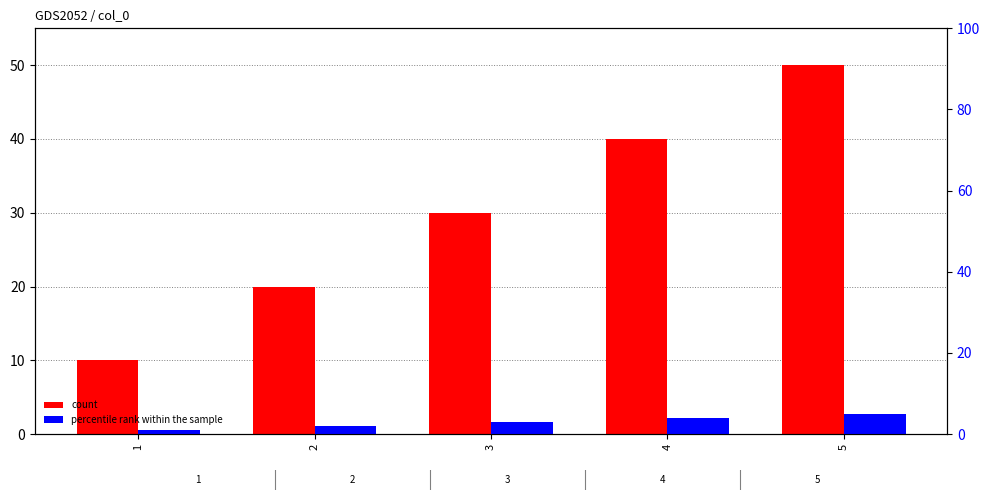

What is the difference between the second highest and second lowest values in the percentile rank within the sample series?

2